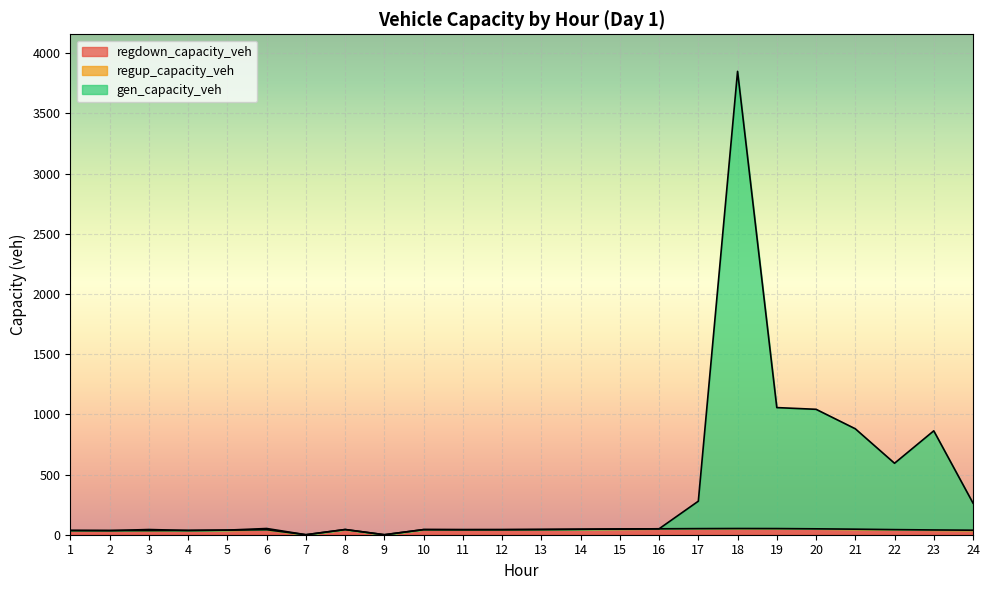

In gen_capacity_veh, how many points are lower than both neighbors (excluding endpoints)?

6